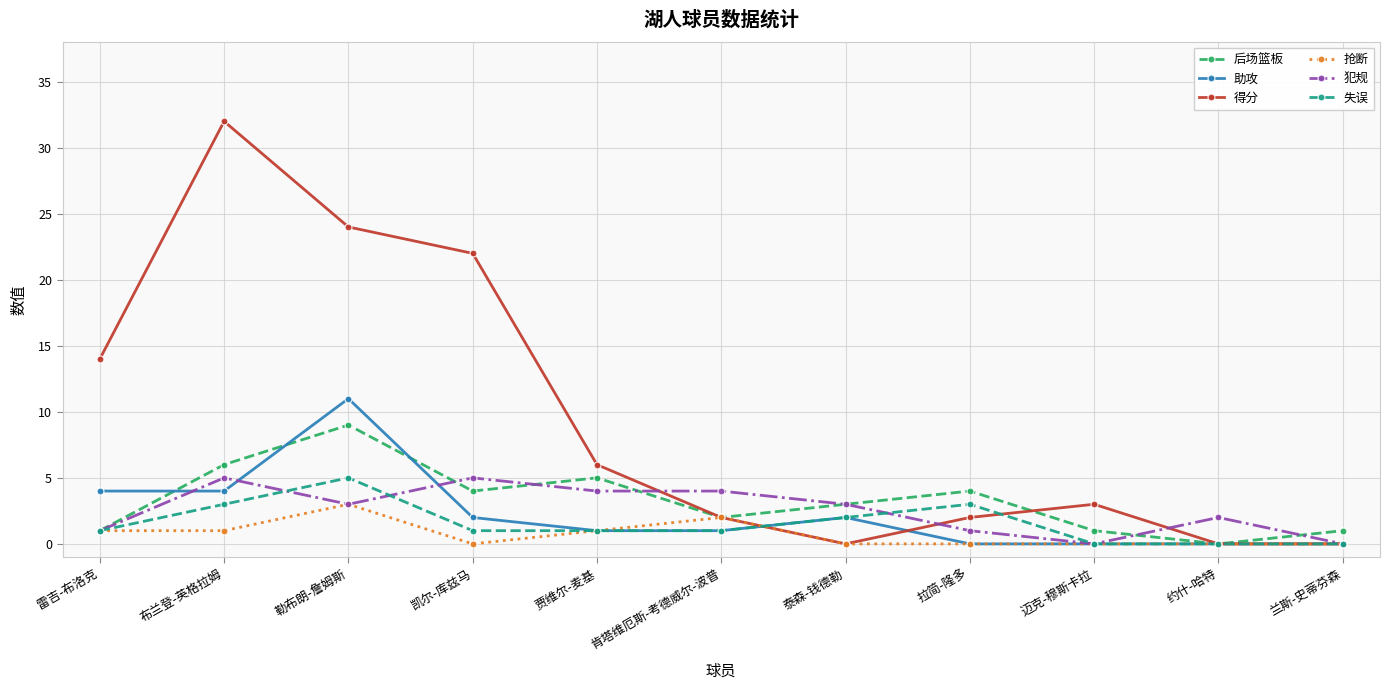

What is the total value across all series at 肯塔维厄斯-考德威尔-波普?

12